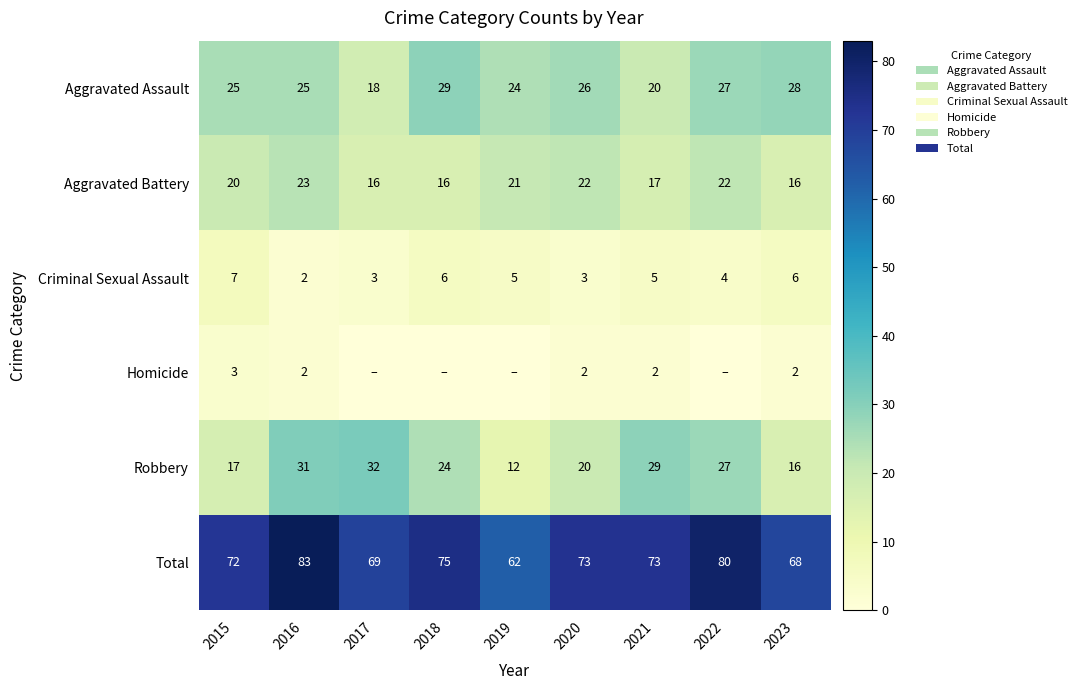

What is the difference between the Robbery values at 2015 and 2020?

3